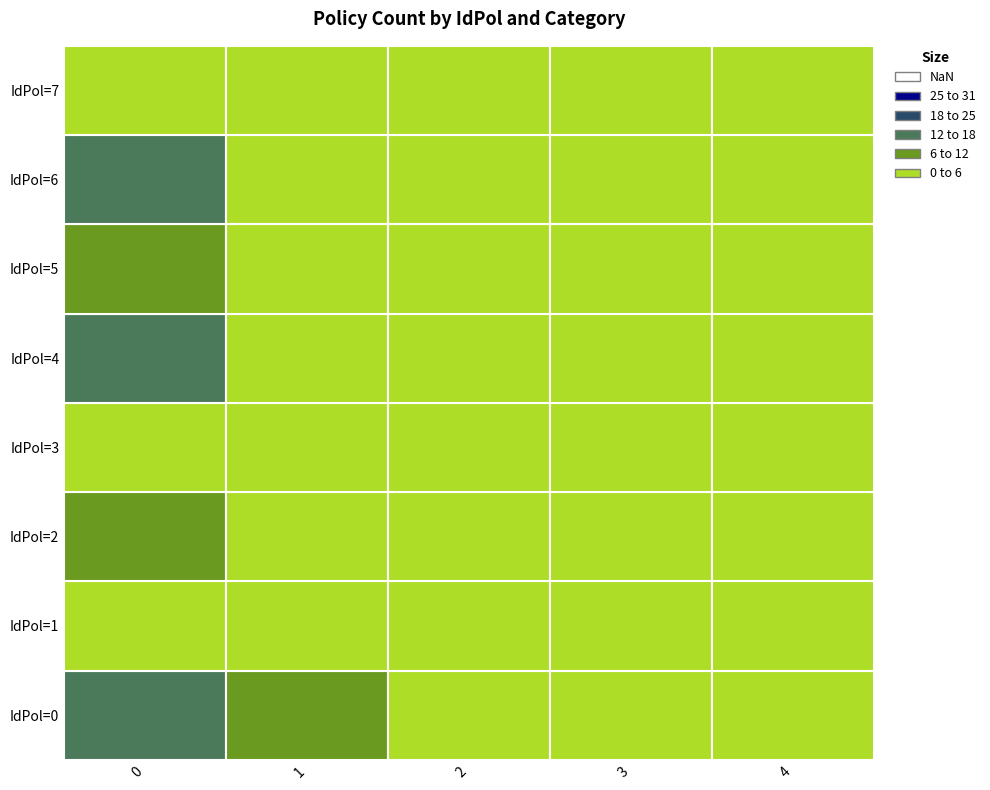

At which label is 0 closest to 9?

2